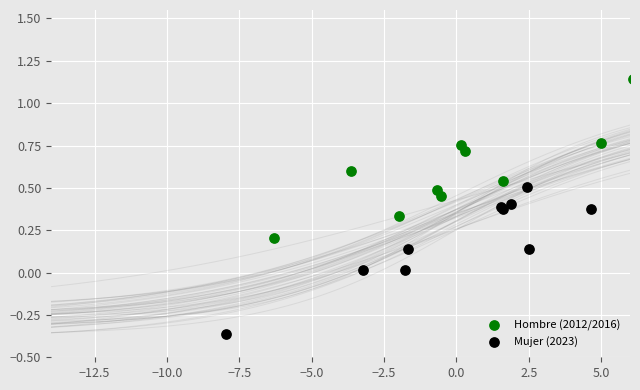

Which series reaches the maximum Y coordinate?

Hombre (2012/2016)